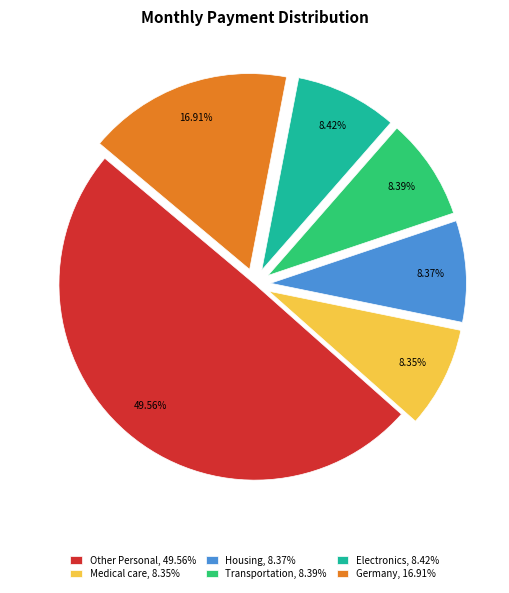

What is the ratio of the value at Germany, 16.91% to the value at Other Personal, 49.56%?

0.3